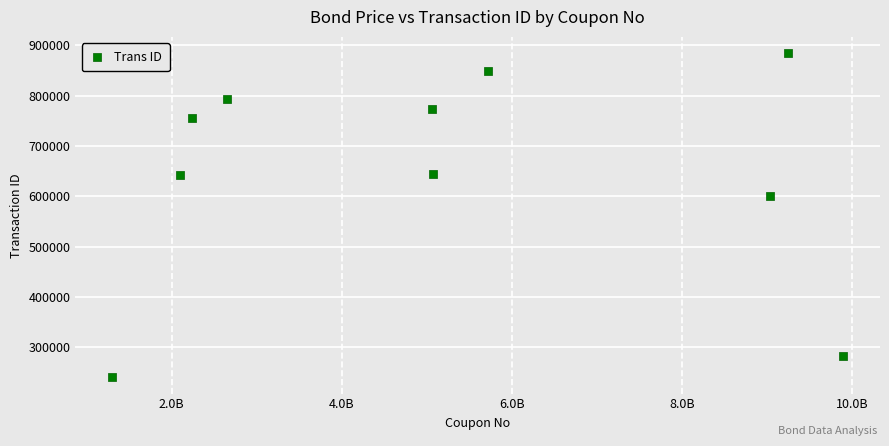

What Y value in the scatter plot is closest to 562291?

600076